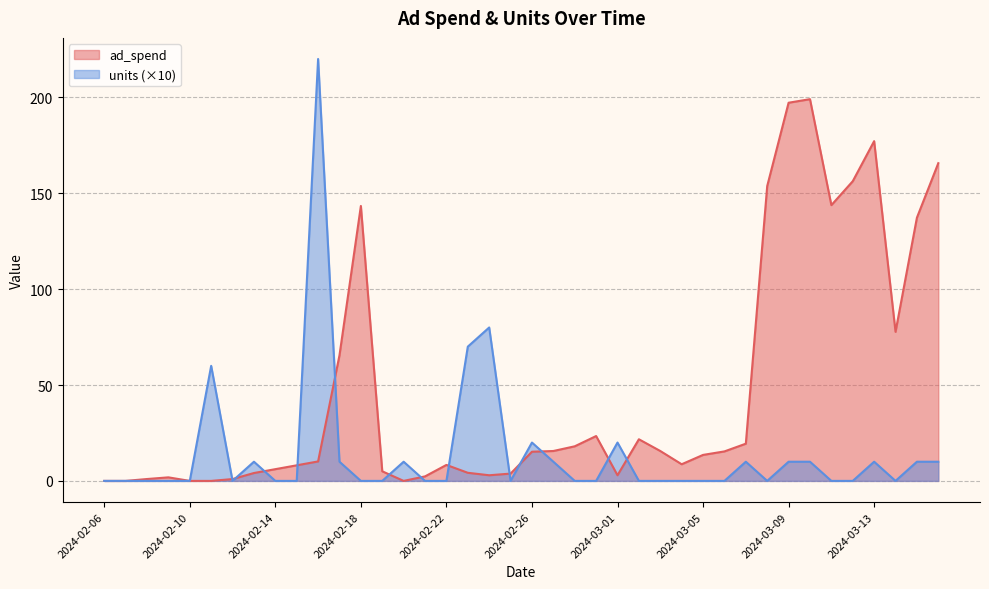

List the series in order of their peak value, lowest first.

ad_spend, units (×10)